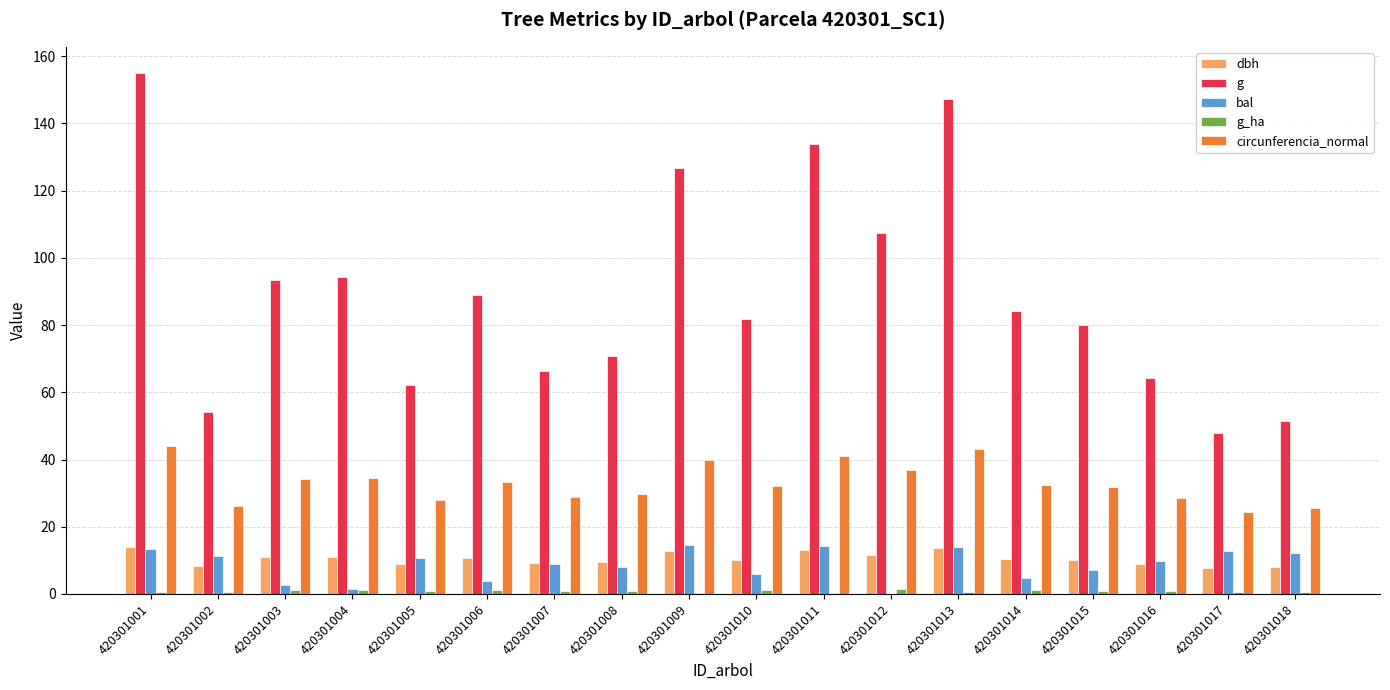

Which series changed the most between 420301008 and 420301010?

g